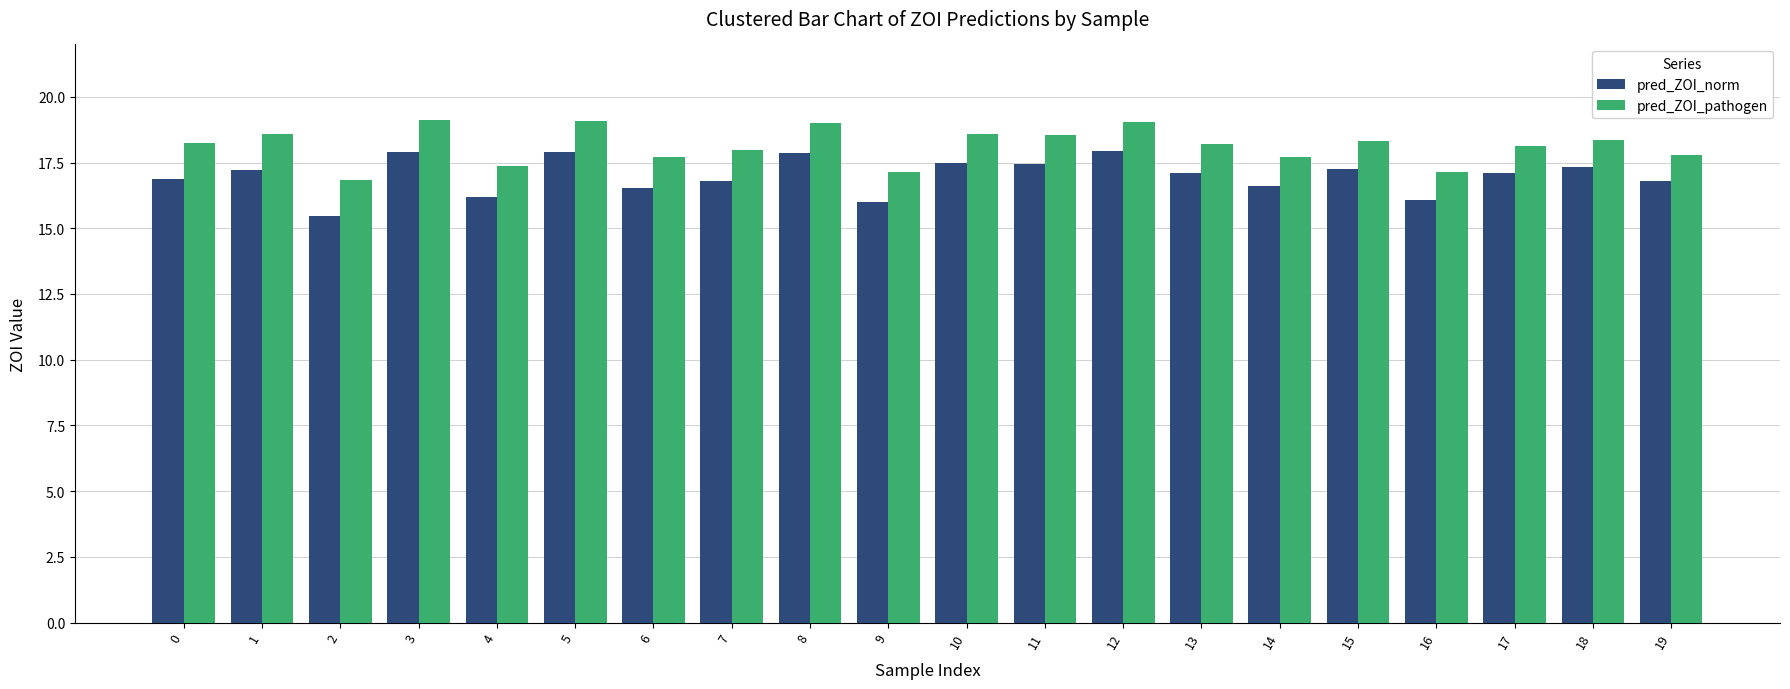

Rank the series at 12 from highest to lowest value.

pred_ZOI_pathogen, pred_ZOI_norm